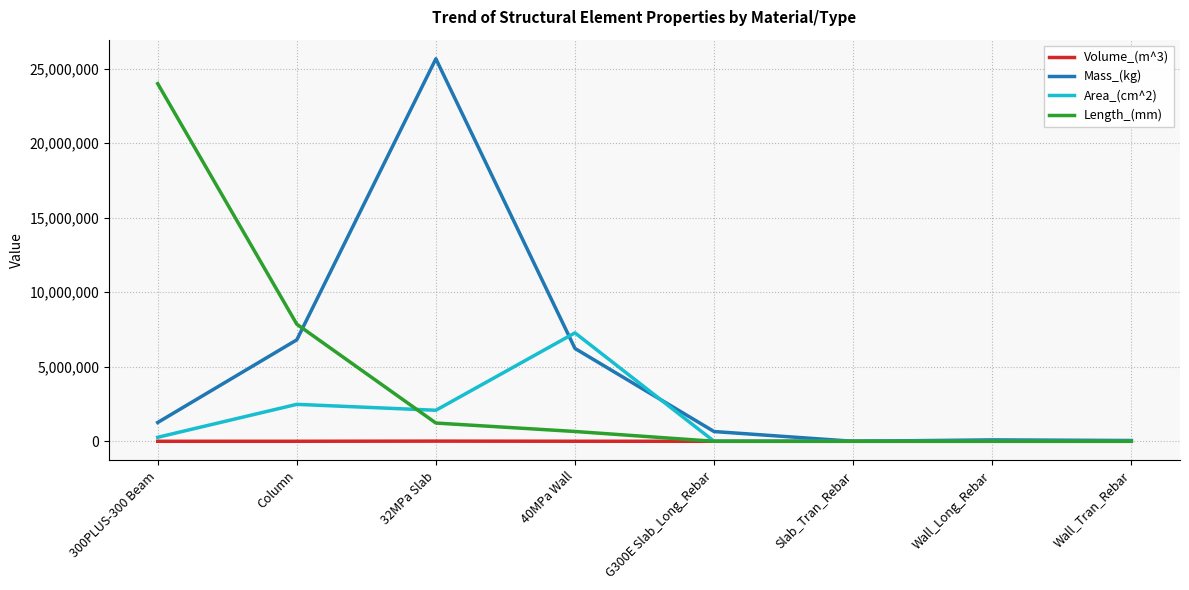

What is the average value of the Volume_(m^3) series?

1769.1